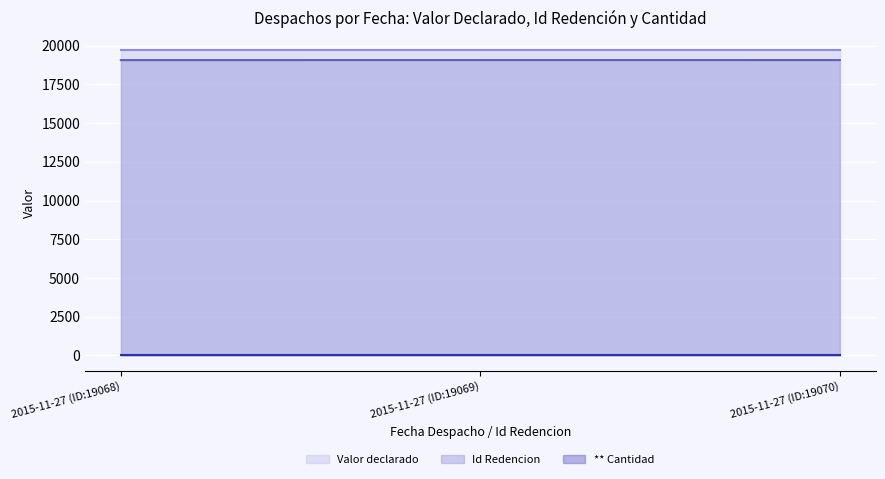

What are all the series names shown in the legend?

Valor declarado (line), Id Redencion (line), ** Cantidad (line)